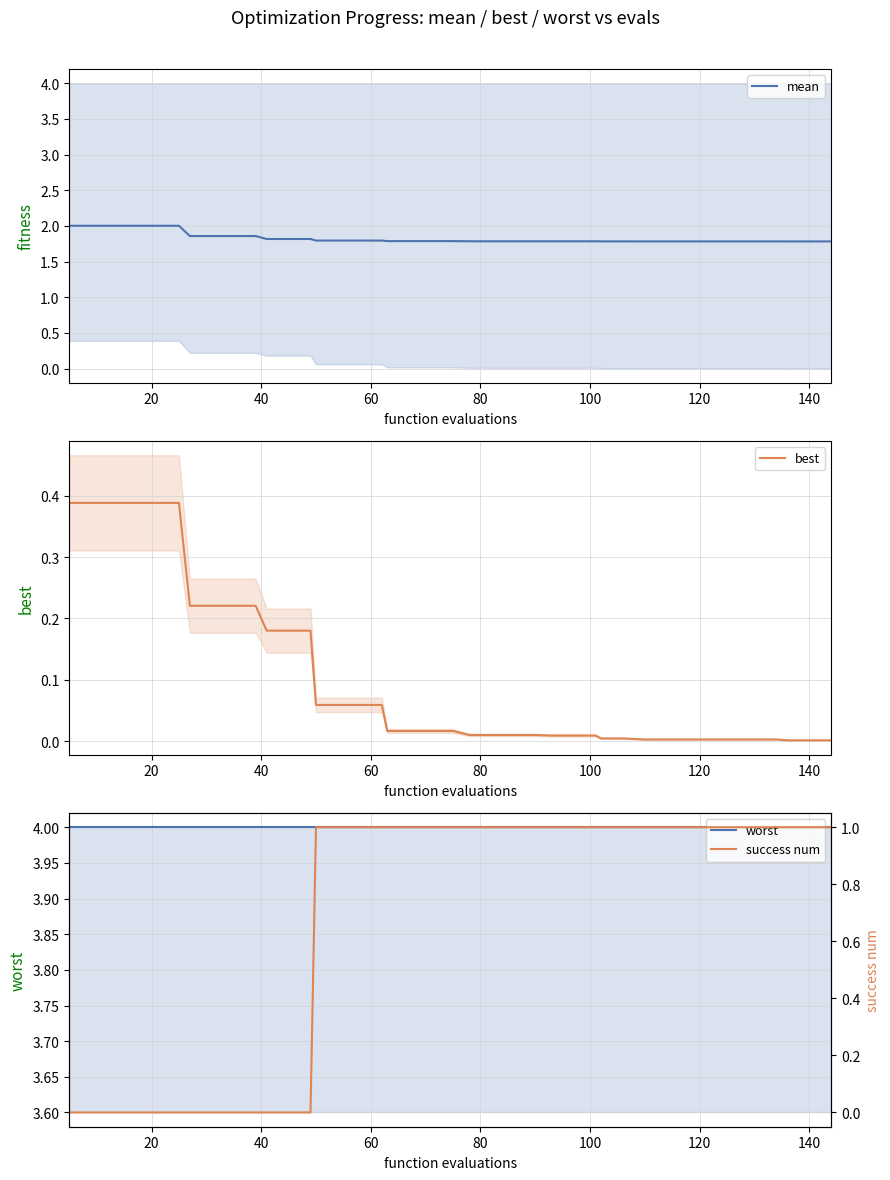

What is the minimum value for mean?

1.8